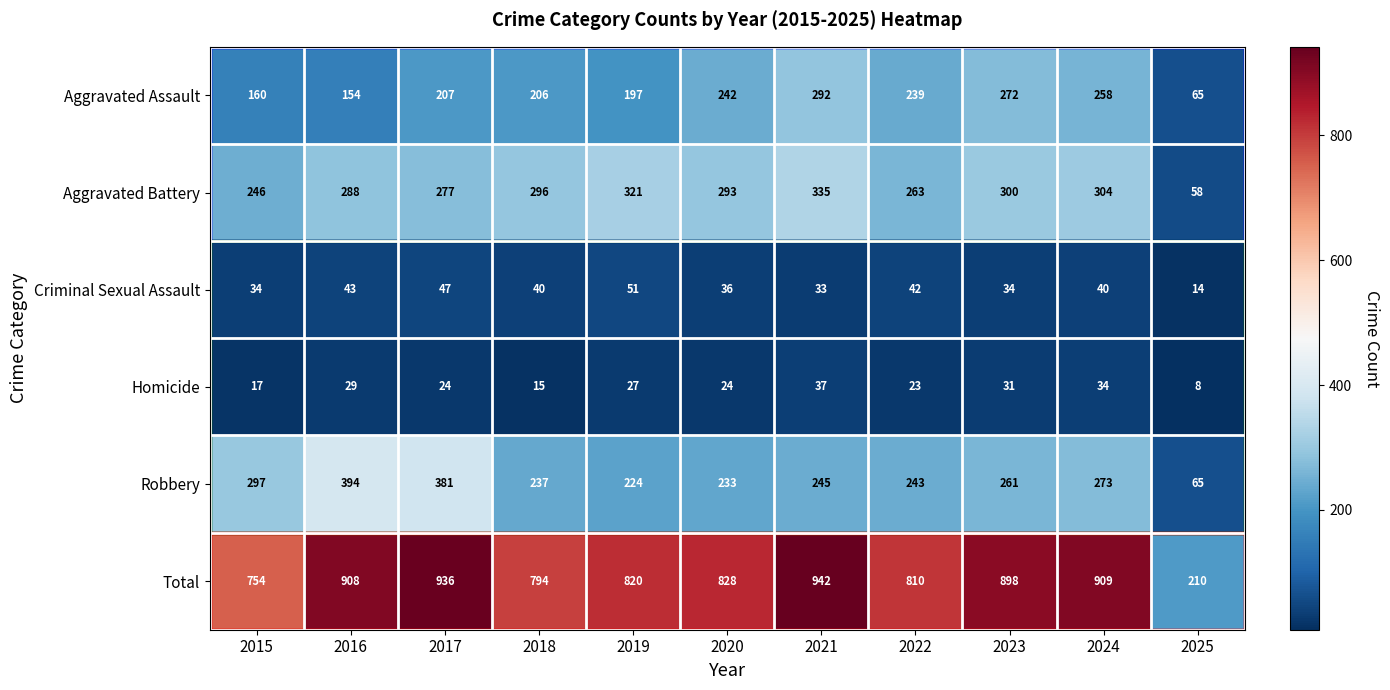

What is the sum of the Aggravated Battery values at 2023 and 2018?

596